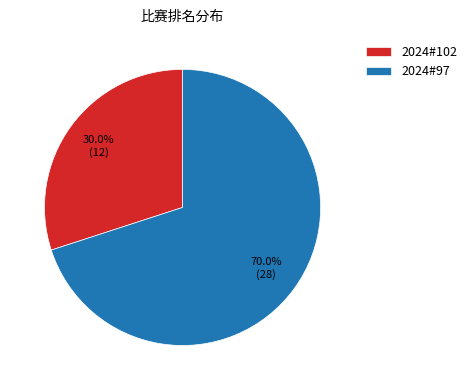

Which slice is the smallest?

2024#102